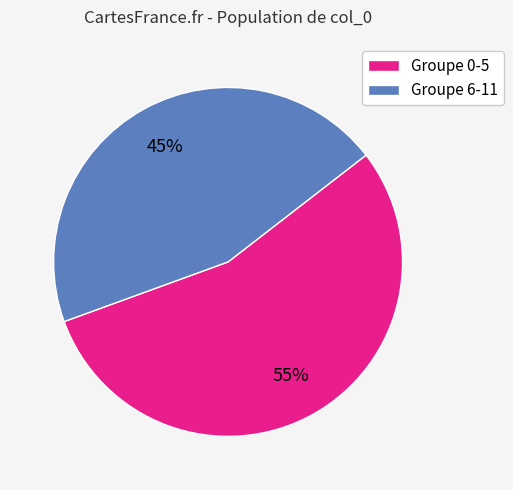

To the nearest percent, what portion does Groupe 6-11 represent?

45%